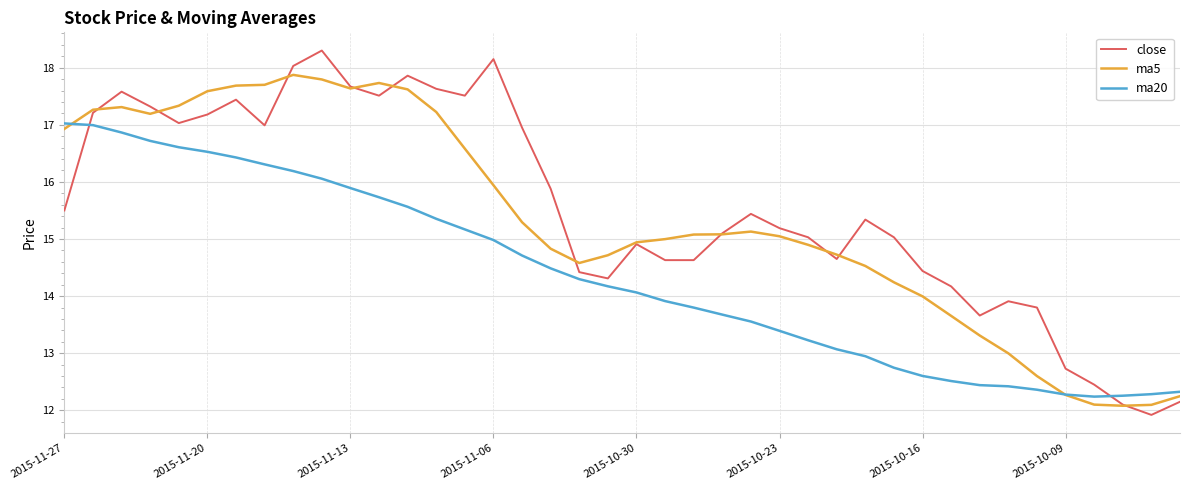

What is the highest value of the close series?

18.3